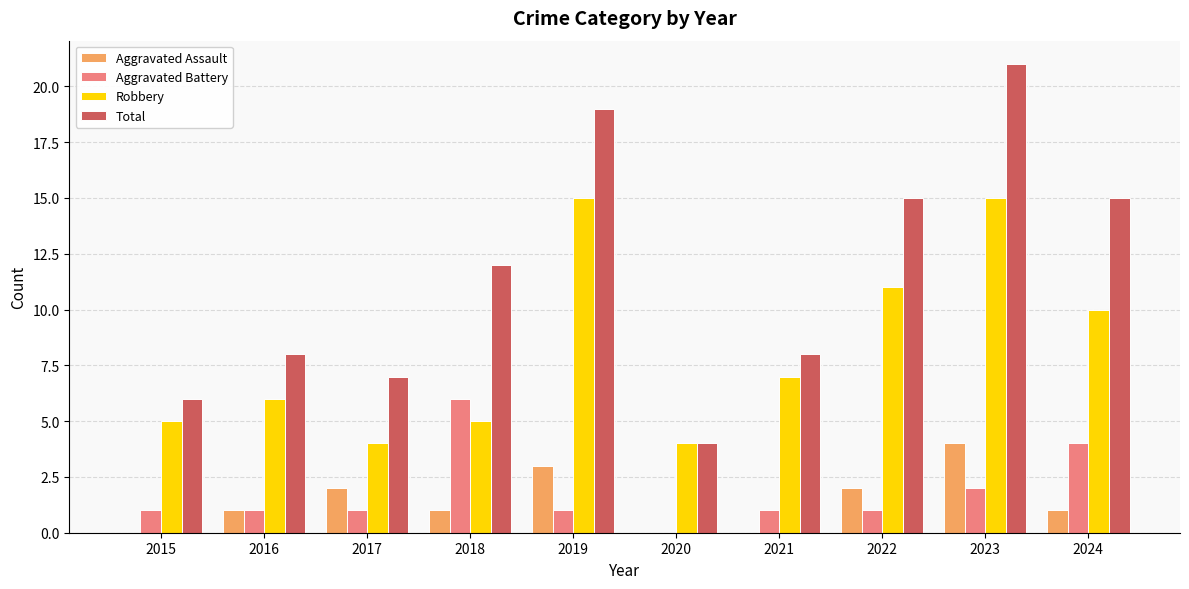

Between 2018 and 2020, which series saw the biggest shift?

Total